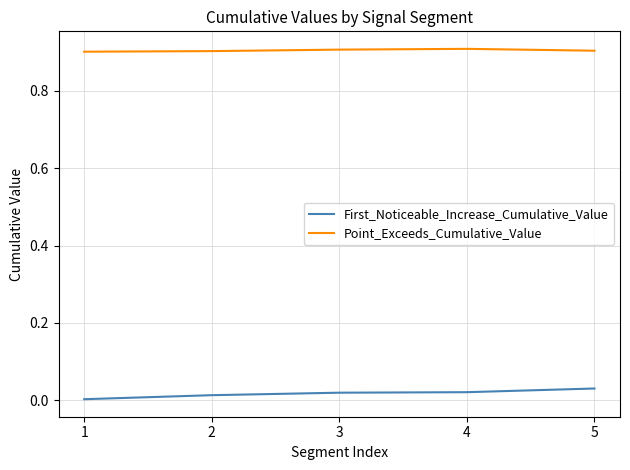

Rank the series by their average value, from highest to lowest.

Point_Exceeds_Cumulative_Value, First_Noticeable_Increase_Cumulative_Value